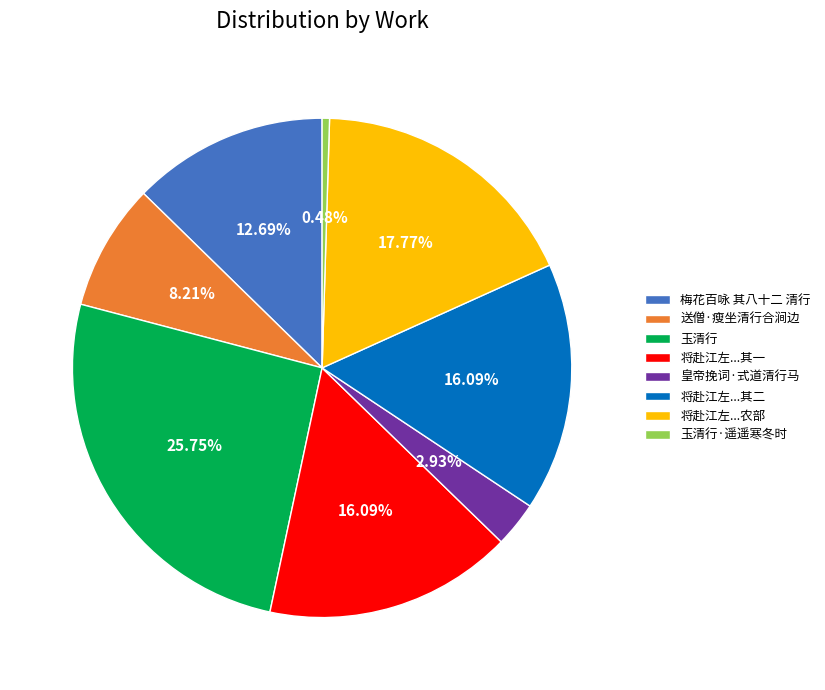

How many segments does this pie chart have?

8